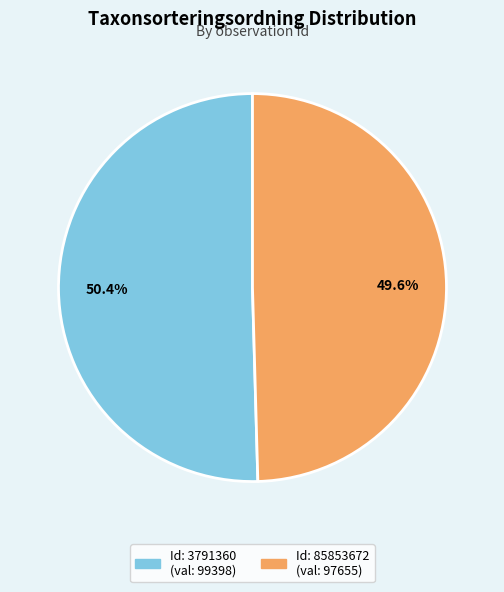

Does any single category account for the majority?

Yes